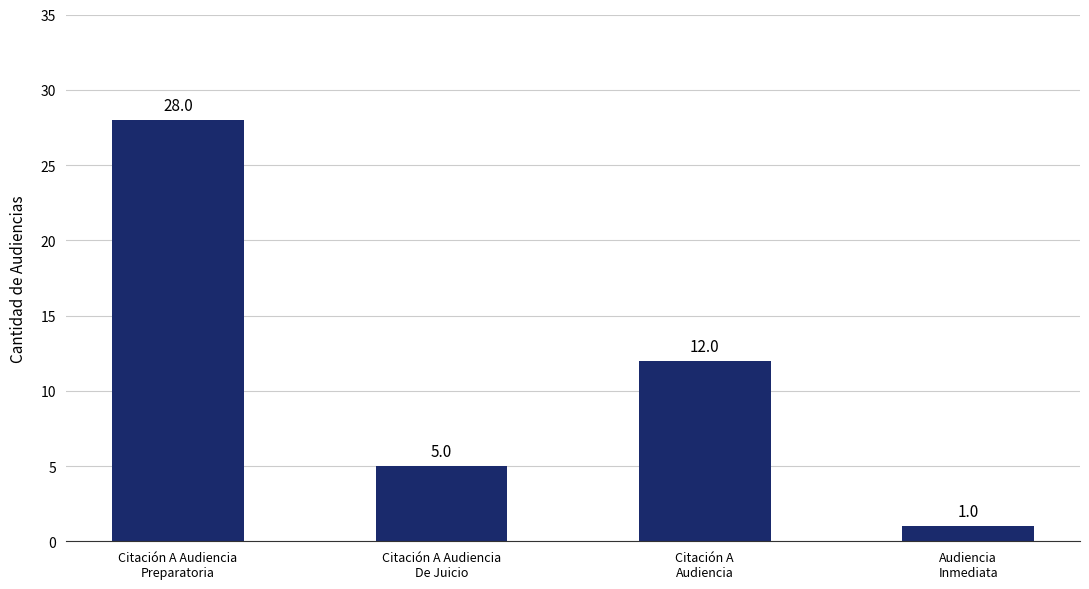

What is the greatest value displayed?

28